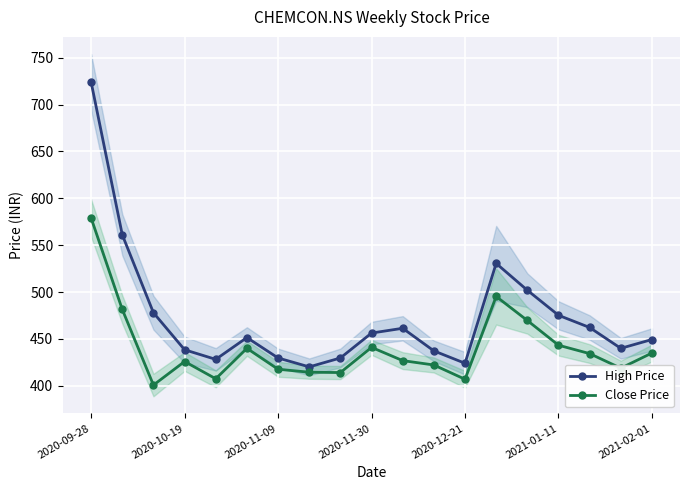

Reading left to right, transcribe all the data shown in this chart.

High Price: 724.0	561.0	477.9	438.4	428.2	451.4	429.7	420.2	429.7	456.2	461.4	437.2	424.0	530.5	501.9	475.2	462.2	440.0	449.4
Close Price: 579.0	481.4	400.8	425.9	407.5	440.0	417.6	414.5	414.1	441.0	426.8	422.2	406.9	495.3	469.7	443.3	434.3	418.8	435.0